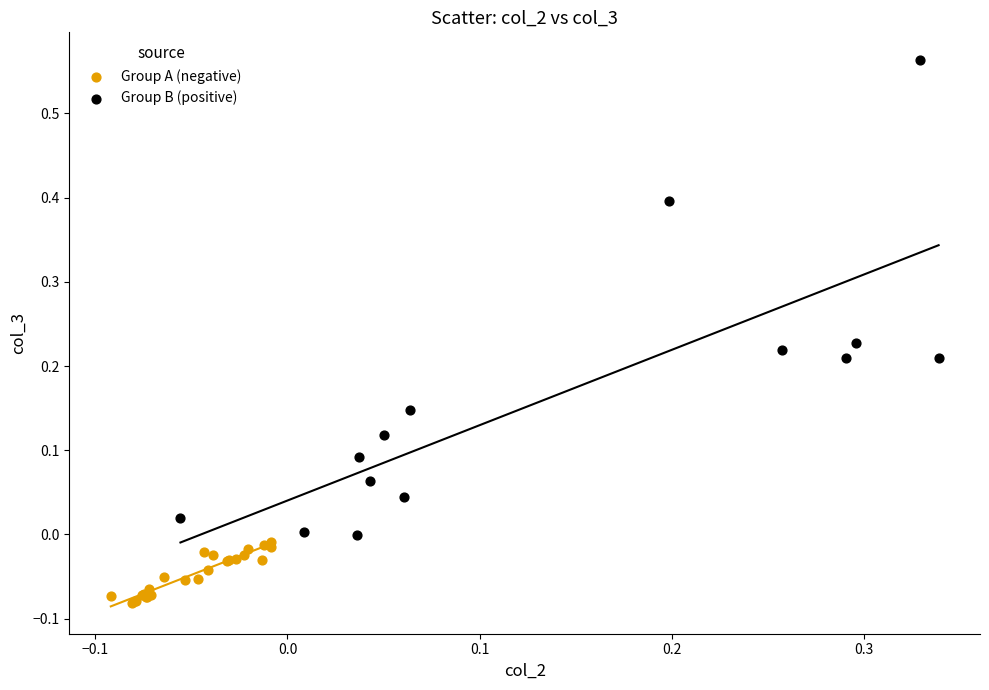

Which series reaches the minimum Y coordinate?

Group A (negative)